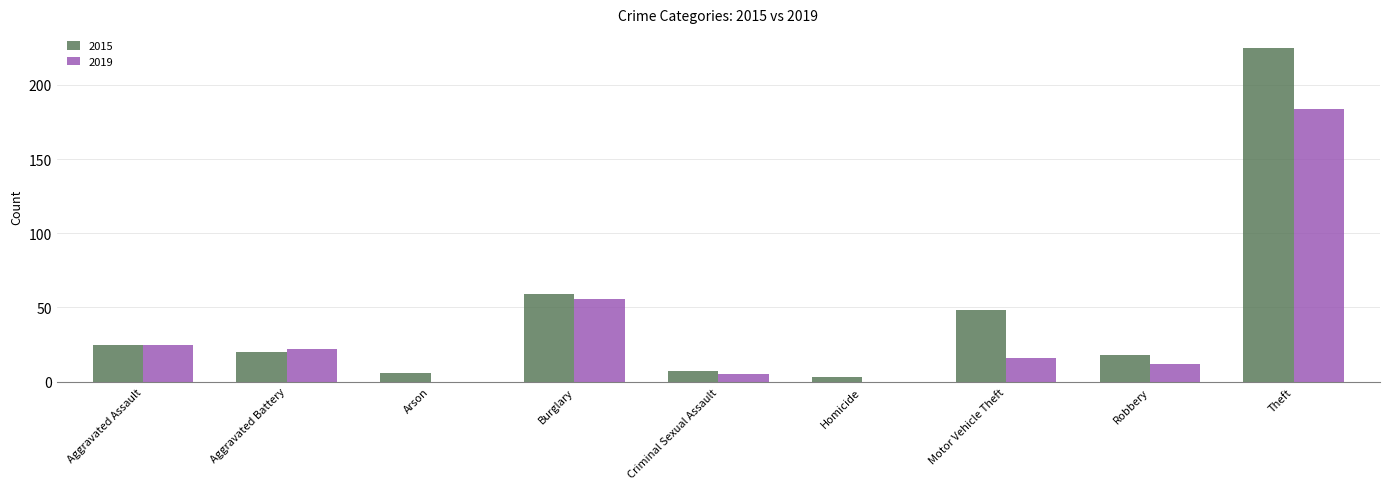

What is the total value across all series at Burglary?

115